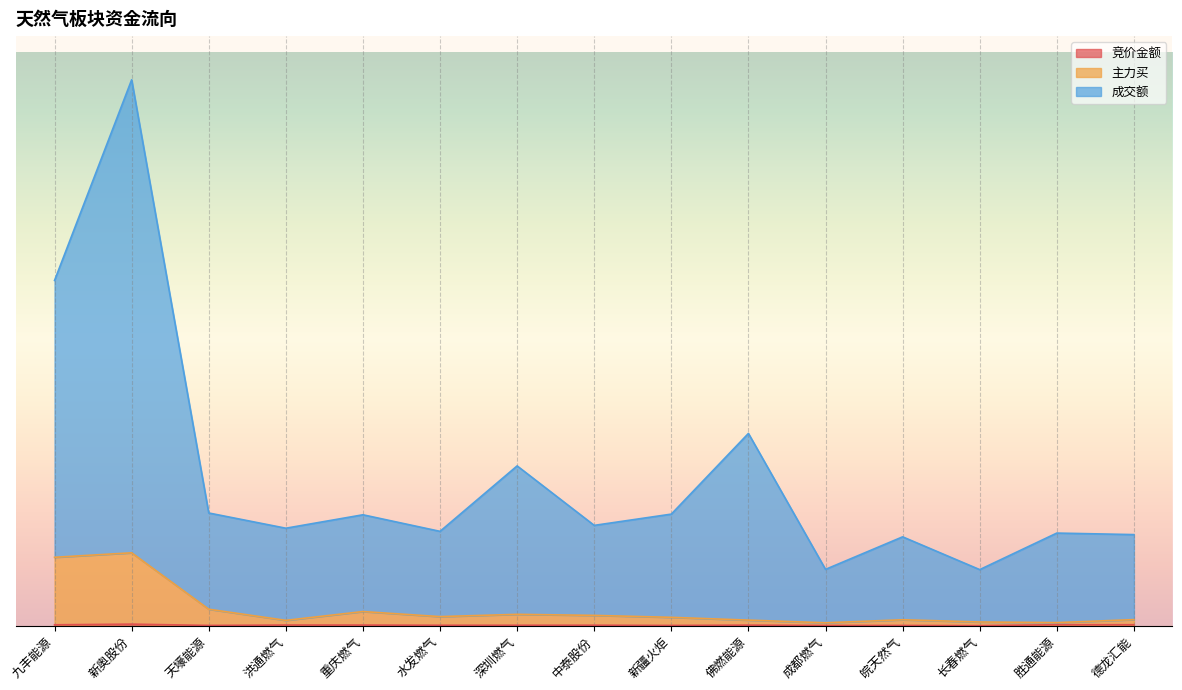

True or false: 主力买 and 竞价金额 intersect in this chart.

False